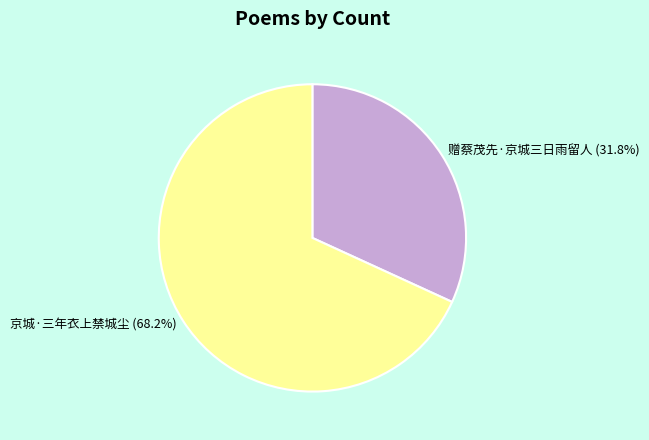

Is it true that 赠蔡茂先·京城三日雨留人 is 32% of the pie?

True